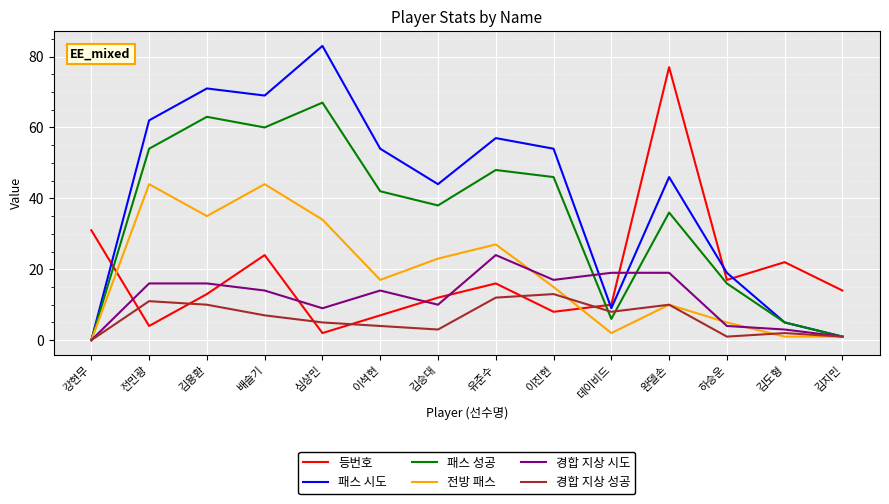

Where is 전방 패스 nearest to the value 22?

김승대